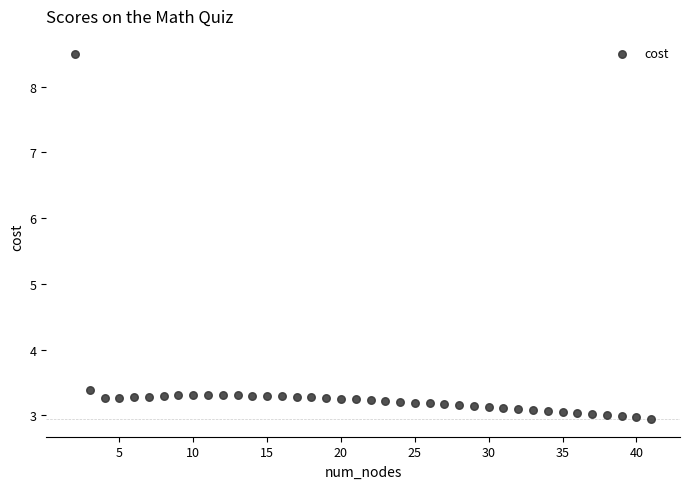

What Y value in the scatter plot is closest to 5?

3.4